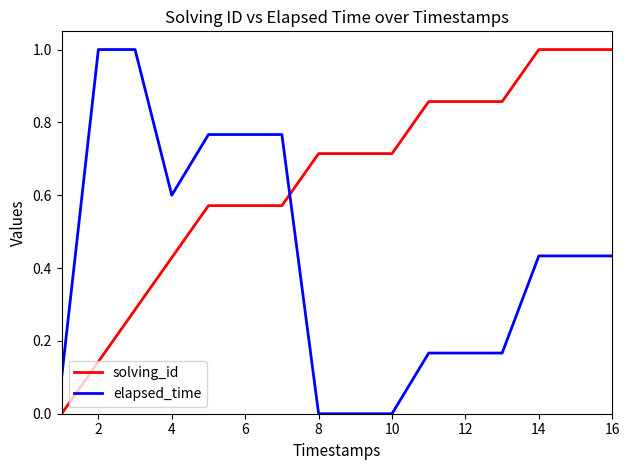

What is the difference between the second highest and minimum values in the solving_id series?

1.0